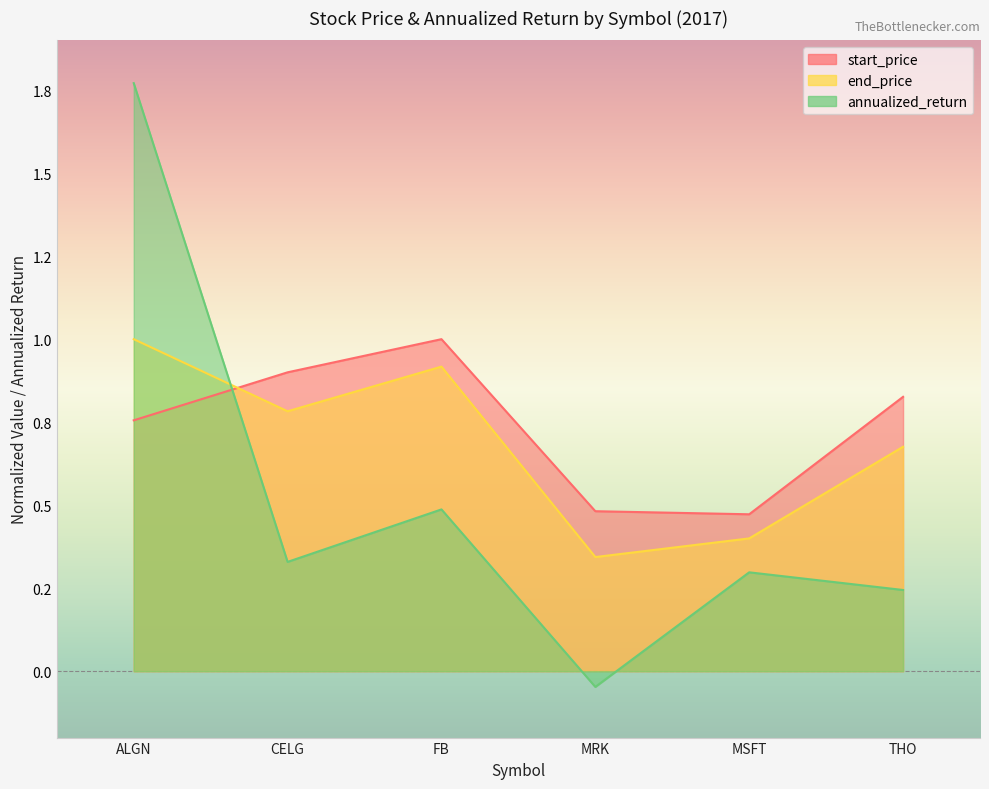

What is the total value across all series at FB?

2.4